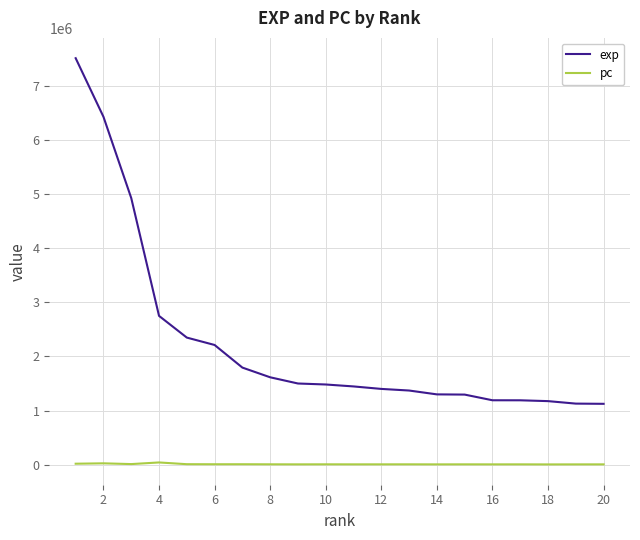

True or false: exp and pc intersect in this chart.

False